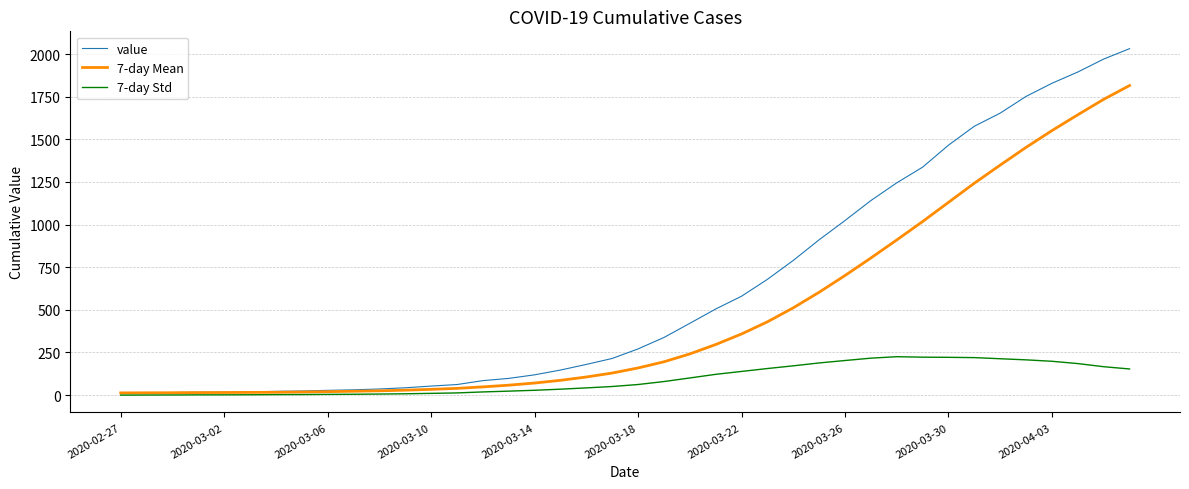

List the series in order of their overall mean, lowest first.

7-day Std, 7-day Mean, value